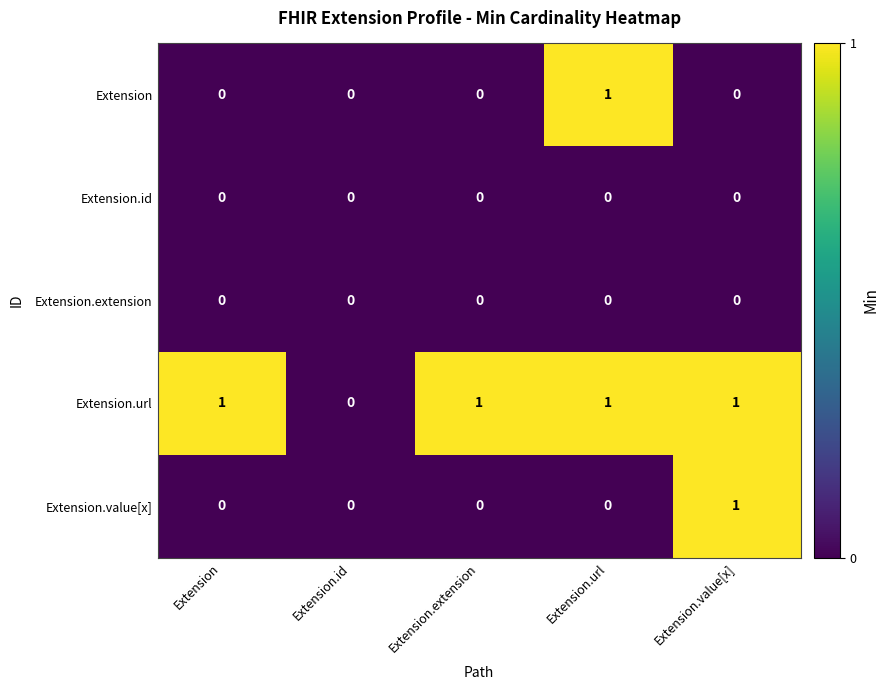

Which category has the lowest value in the Extension.url series?

Extension.id